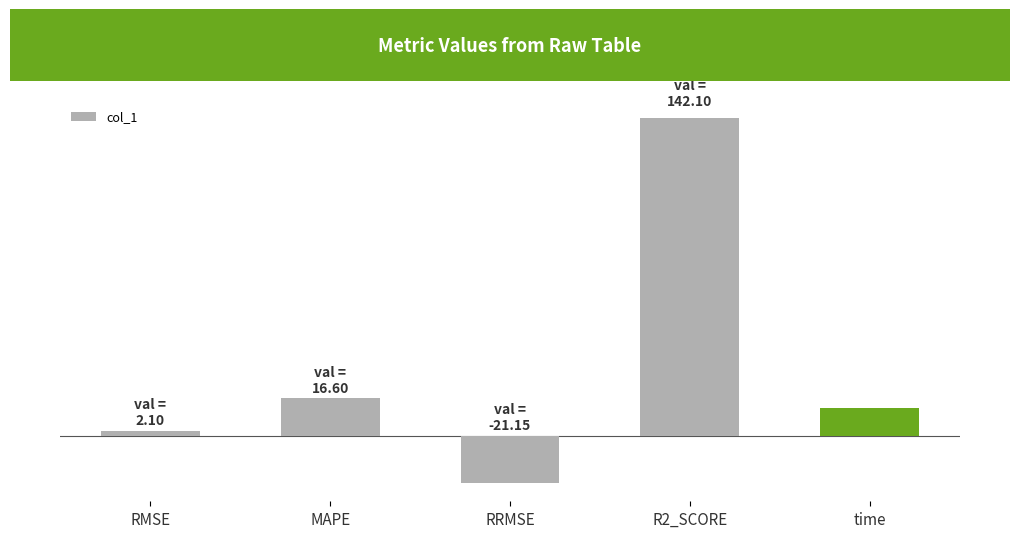

The chart shows a value of 2.1 at RMSE. True or false?

True